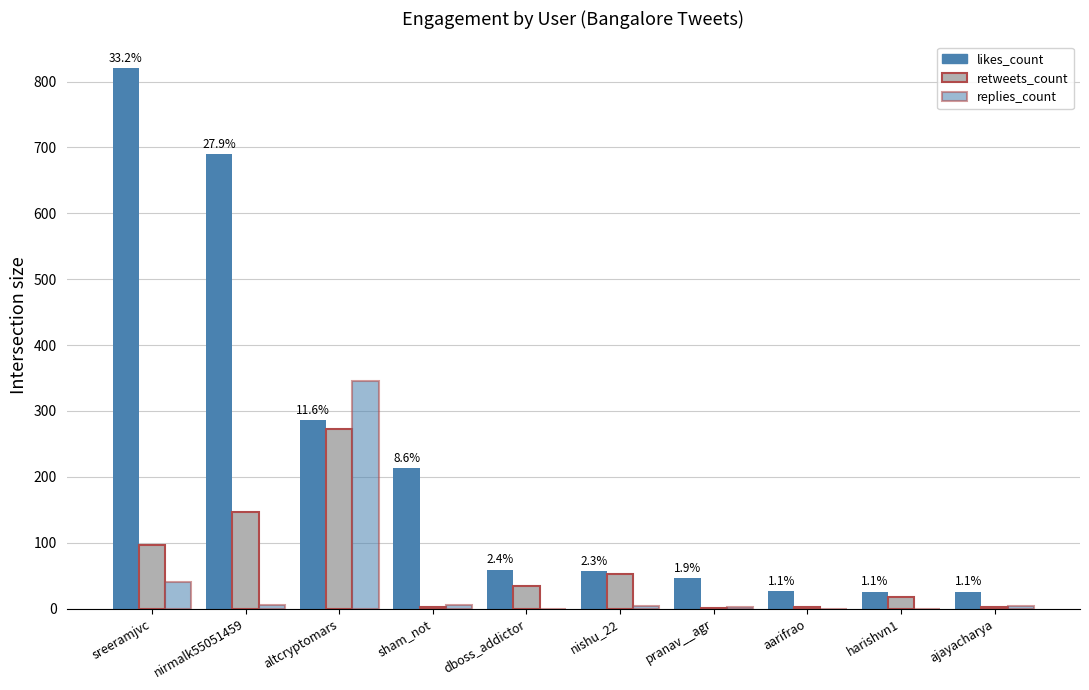

Does the chart contain stacked bars?

No